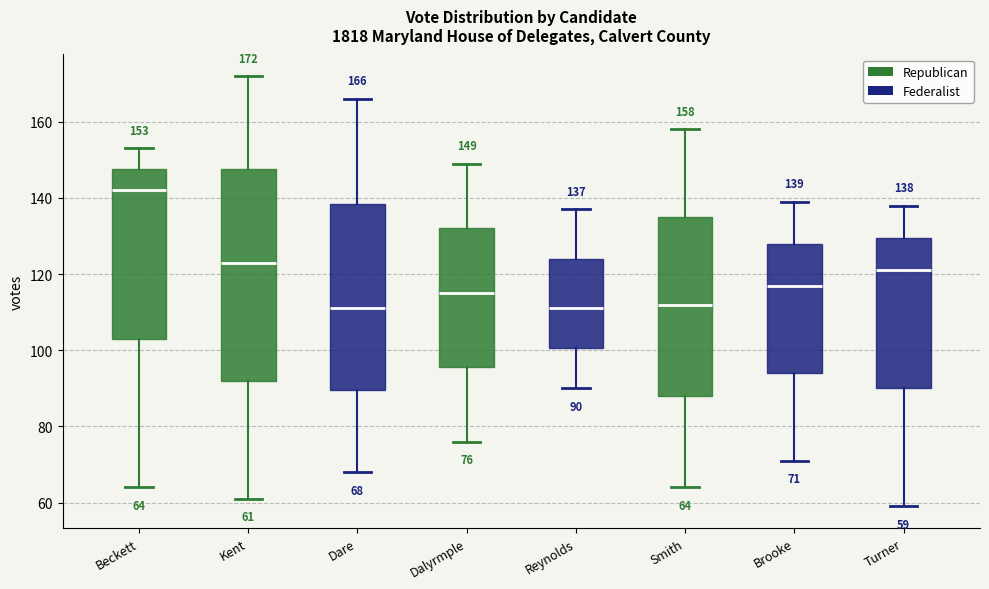

Which box is the tallest, from its lower edge to its upper edge?

Kent